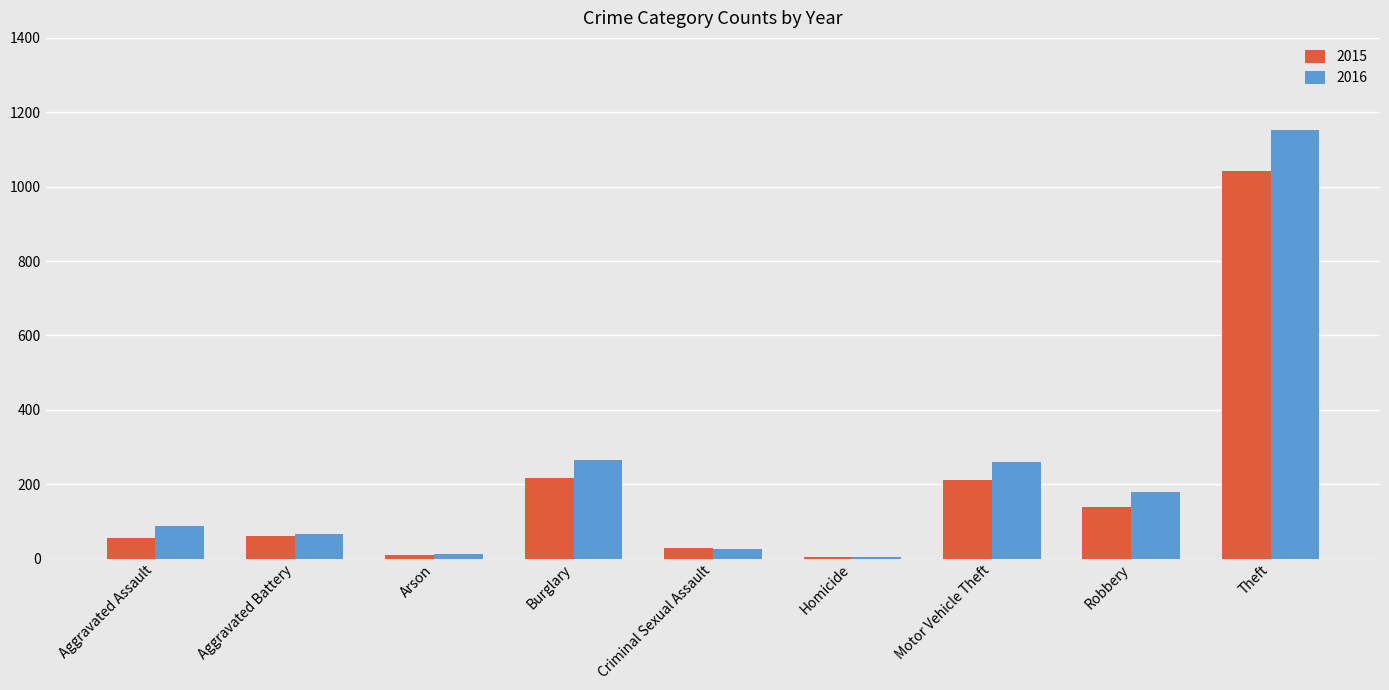

The value of 2015 at Arson is 10. True or false?

True